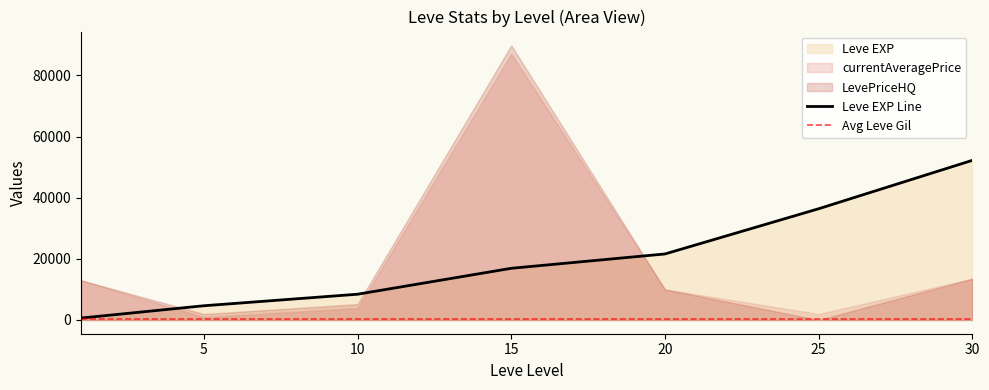

Does the chart display data point markers on the line(s)?

No